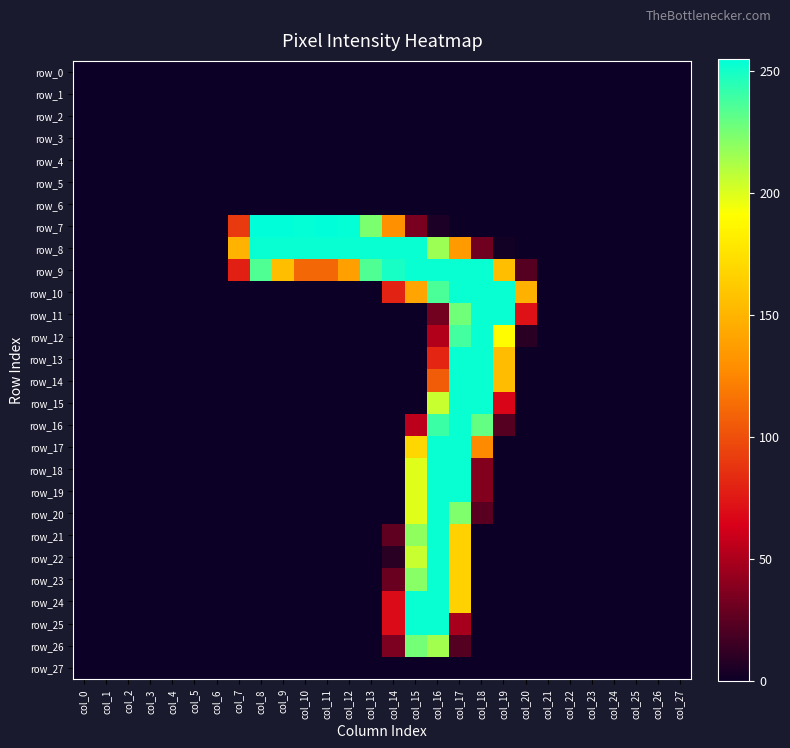

True or false: row_19 has a value of 0 at col_9.

True